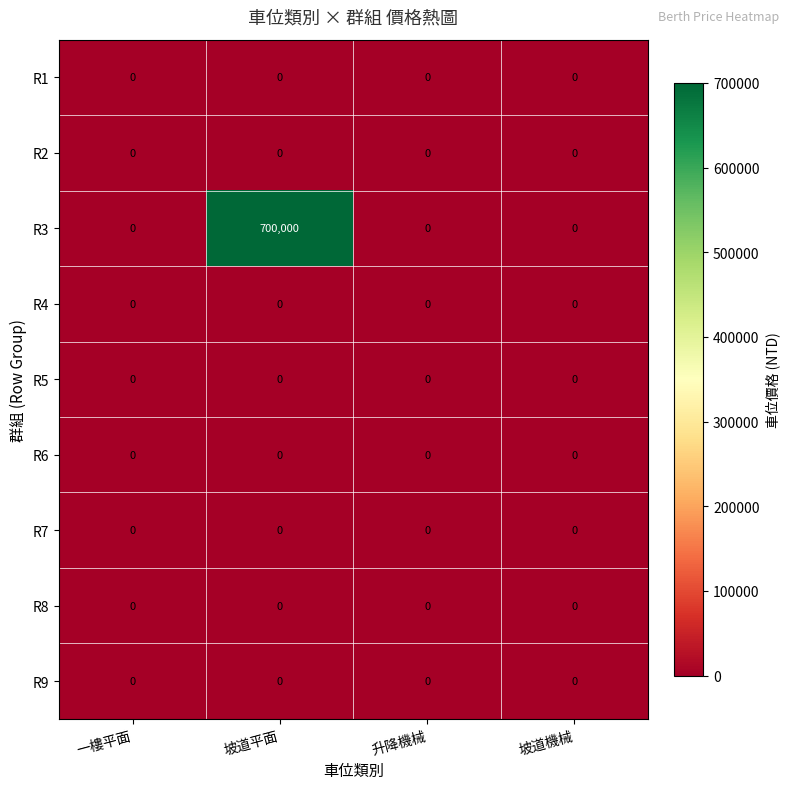

What is the average value of the R3 series?

175000